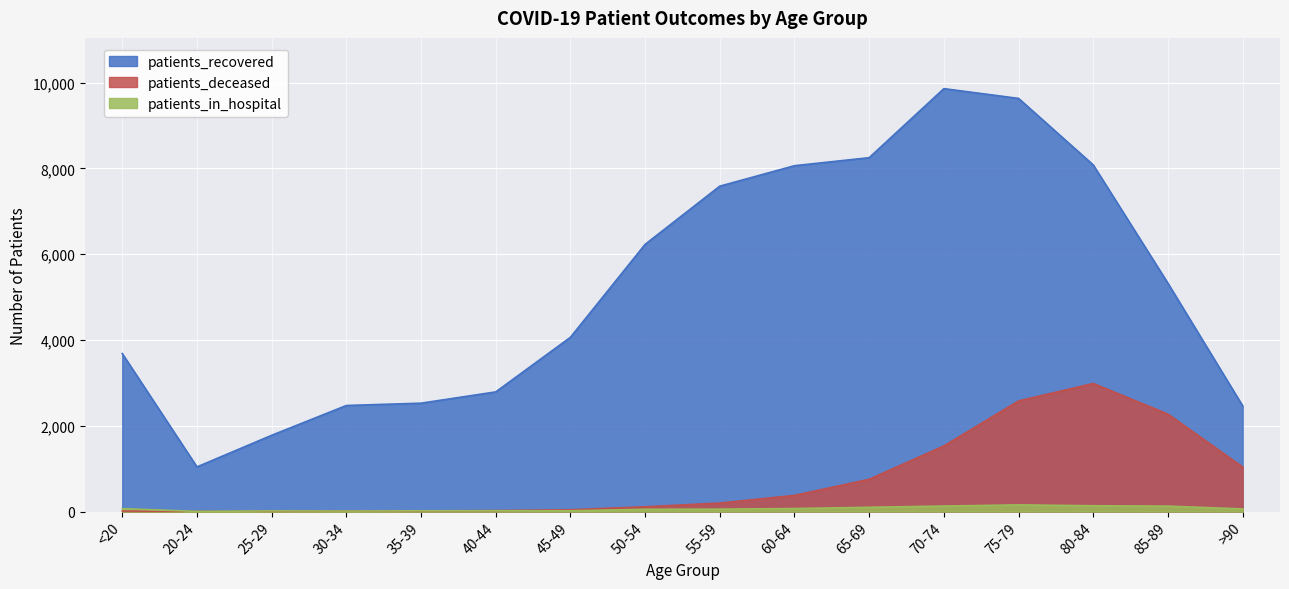

Is the value of patients_deceased at >90 greater than the value of patients_in_hospital at 50-54?

Yes